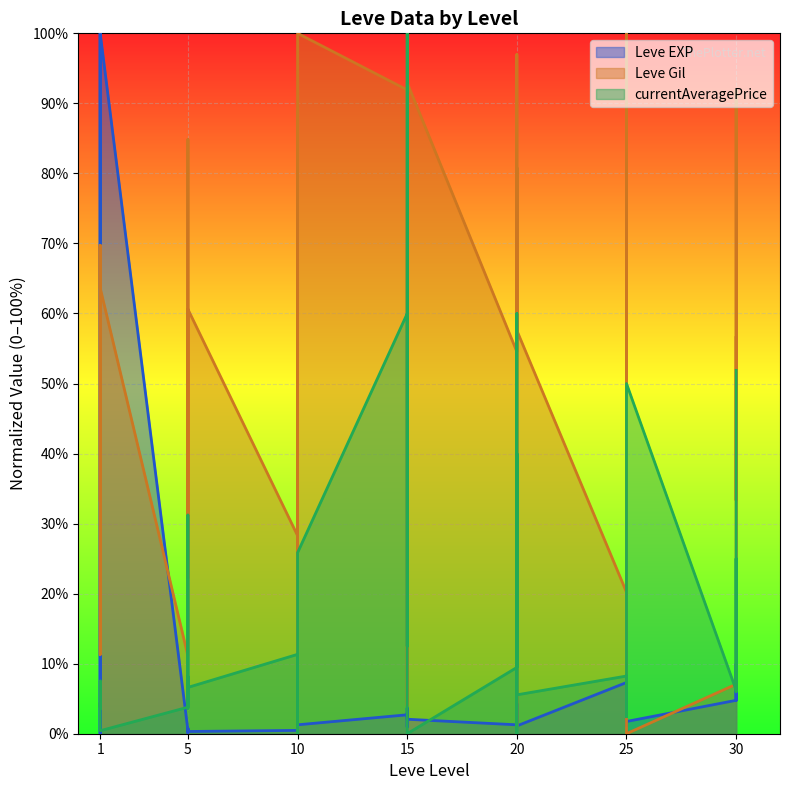

Between 10 and 25, which is larger?

25